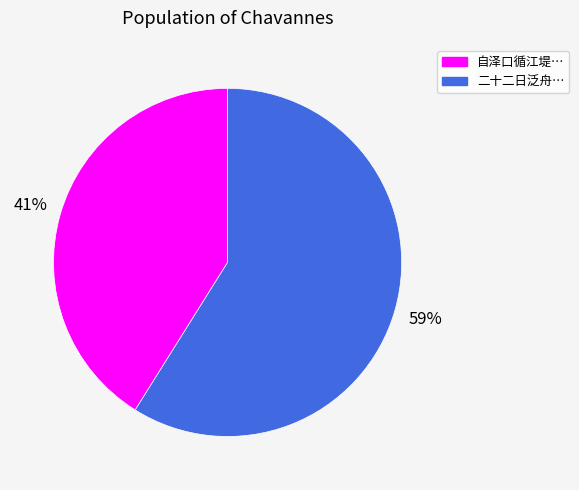

Rank the categories by value from highest to lowest.

二十二日泛舟…, 自泽口循江堤…